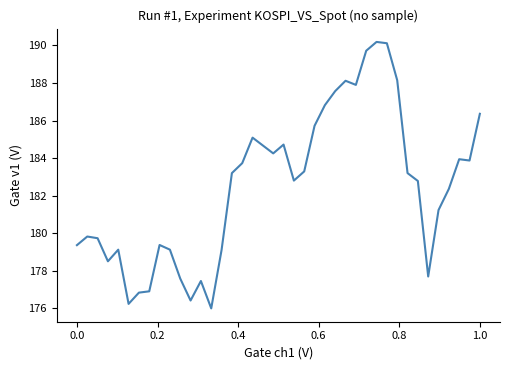

What is the difference between the second highest and second lowest values?

13.9